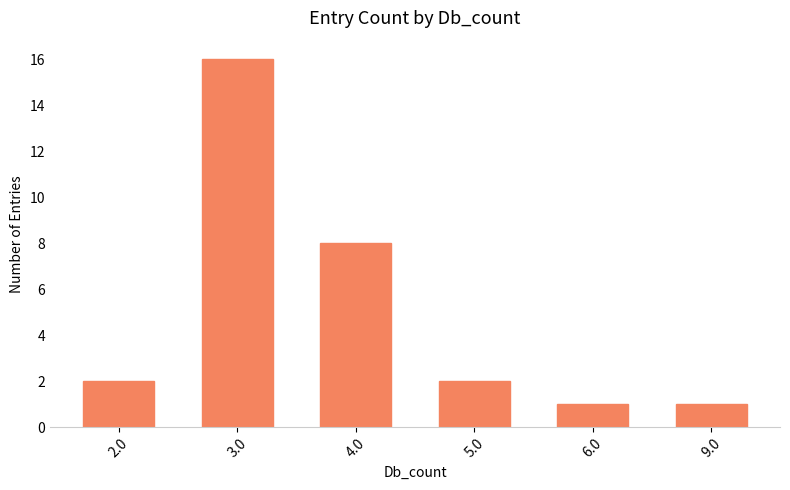

What is the change in value from 3.0 to 4.0?

-8